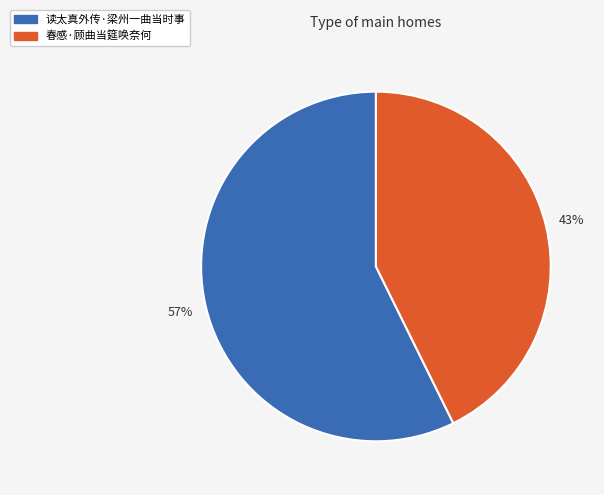

Does any single category account for the majority?

Yes